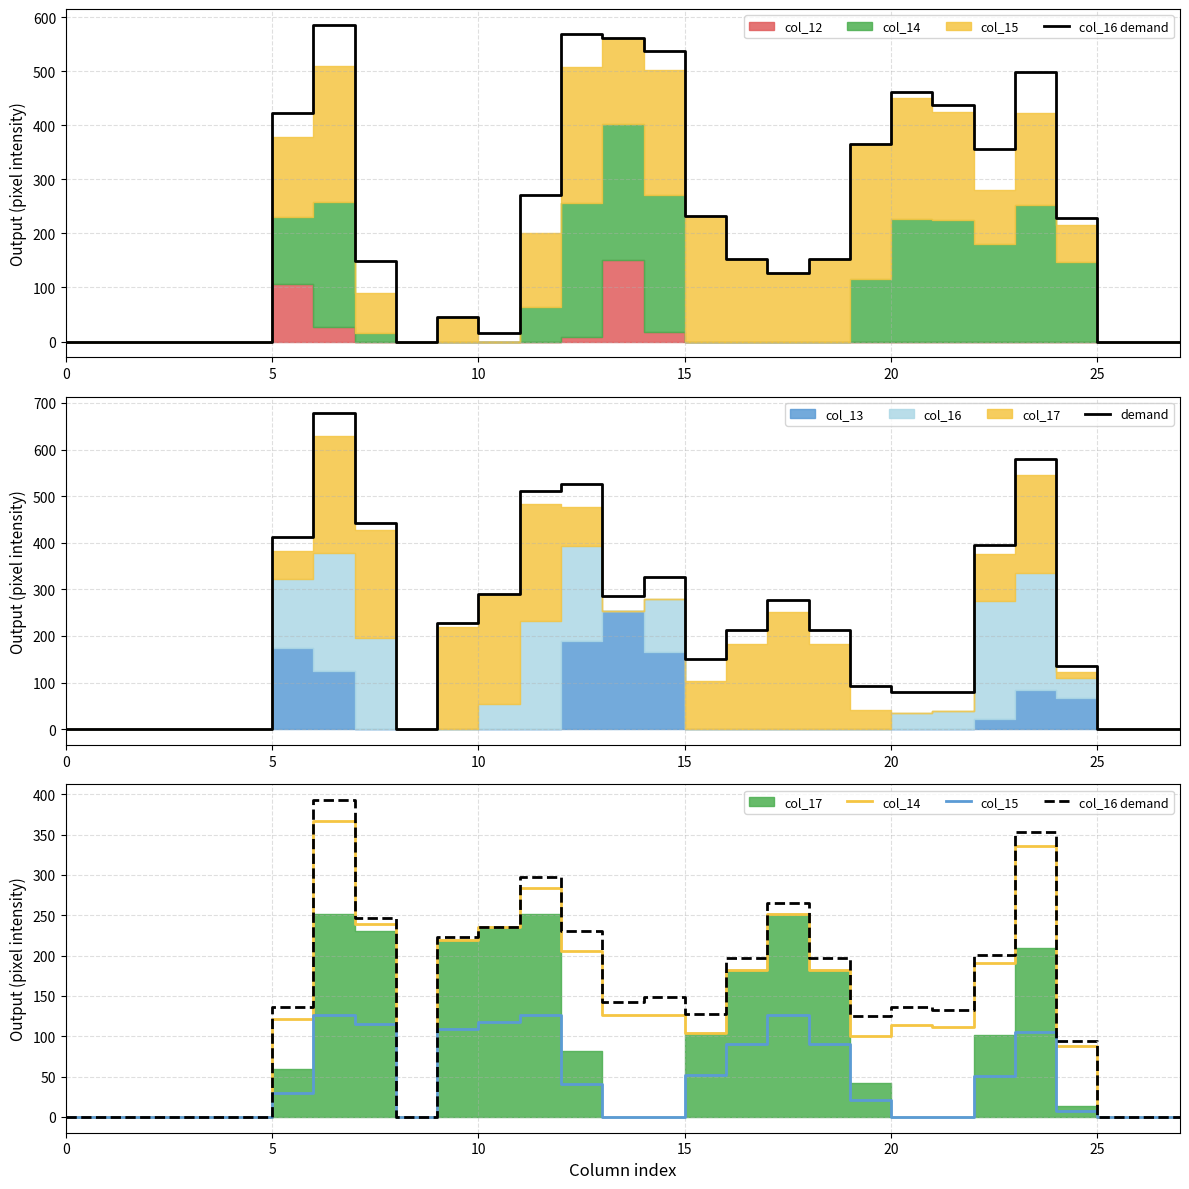

True or false: col_15 and demand intersect in this chart.

False